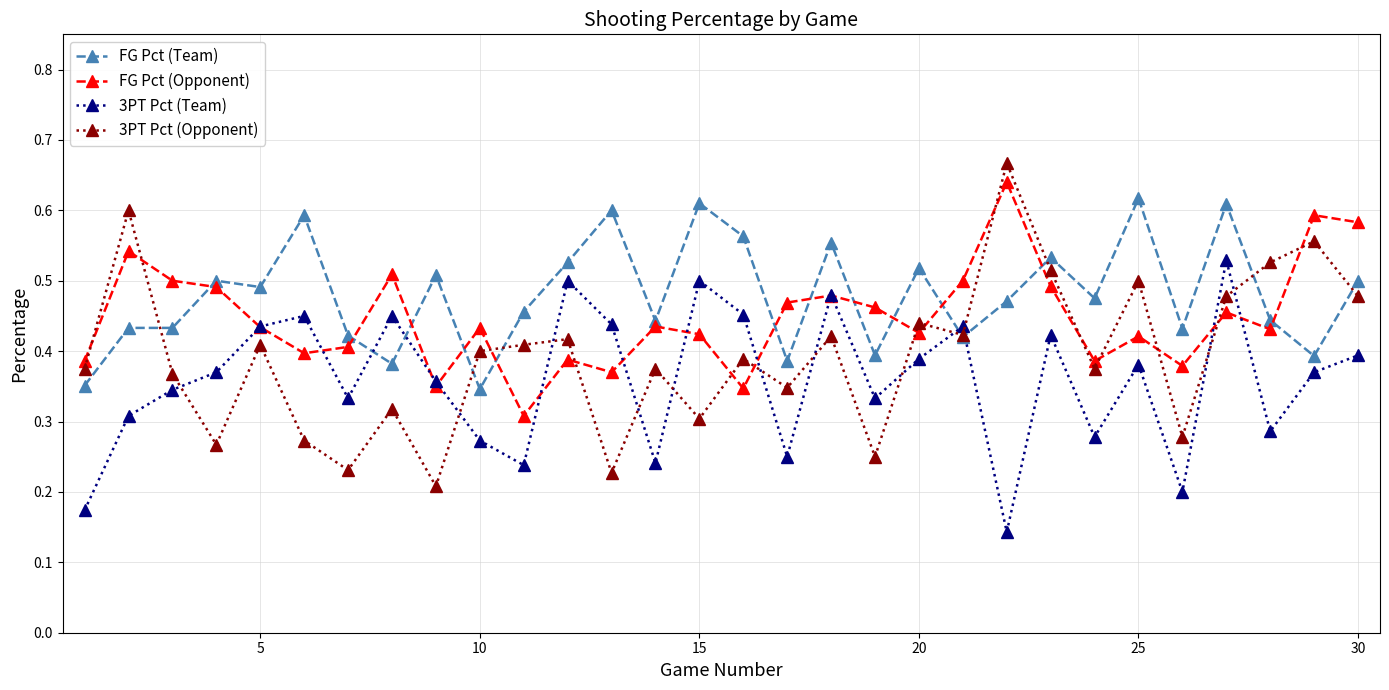

At how many categories does at least one series exceed 0?

30